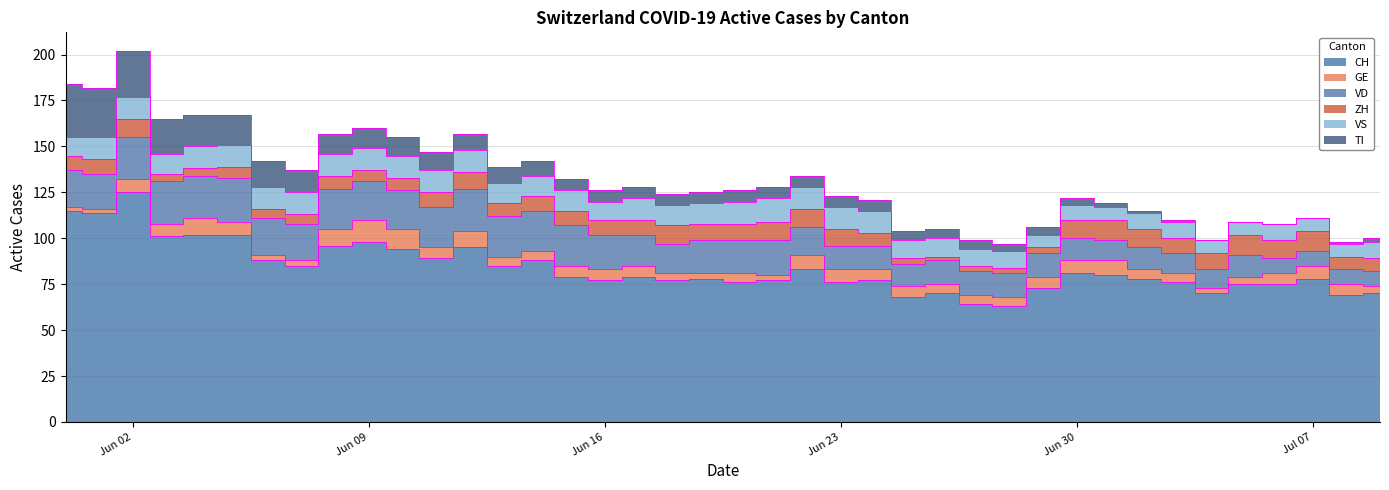

True or false: GE has more than 2 interior local peaks.

True